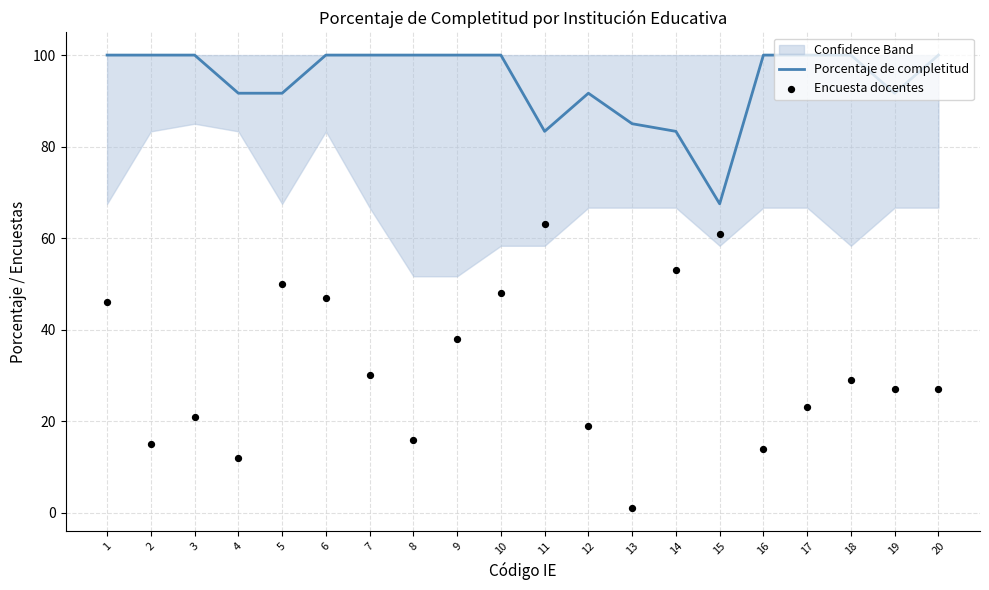

At which category is the sum across all series the highest?

10